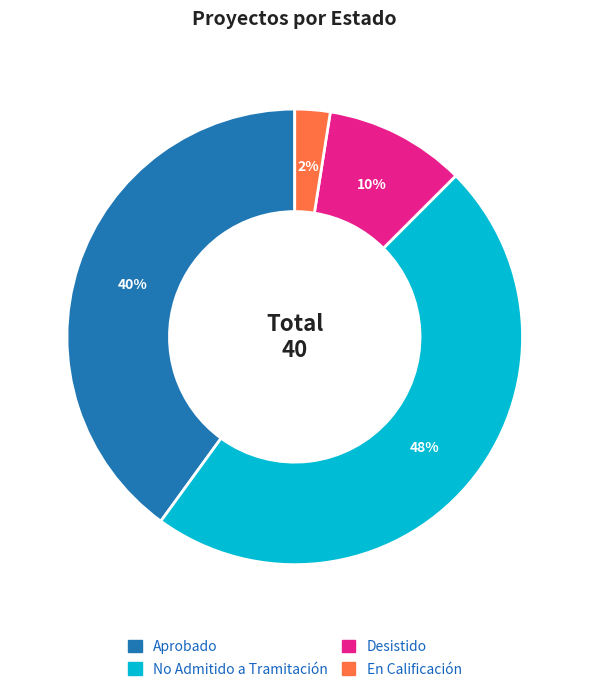

Approximately how many times larger is the value at No Admitido a Tramitación compared to Aprobado?

1.2